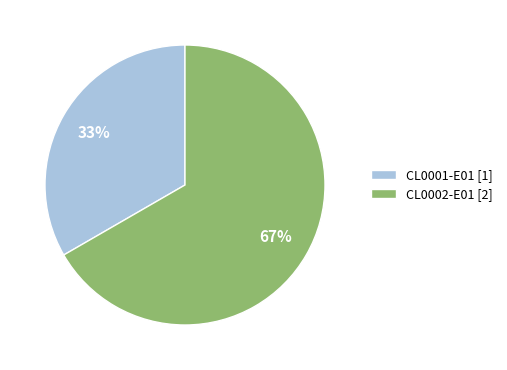

Is the sum of CL0002-E01 [2] and CL0001-E01 [1] greater than half?

Yes